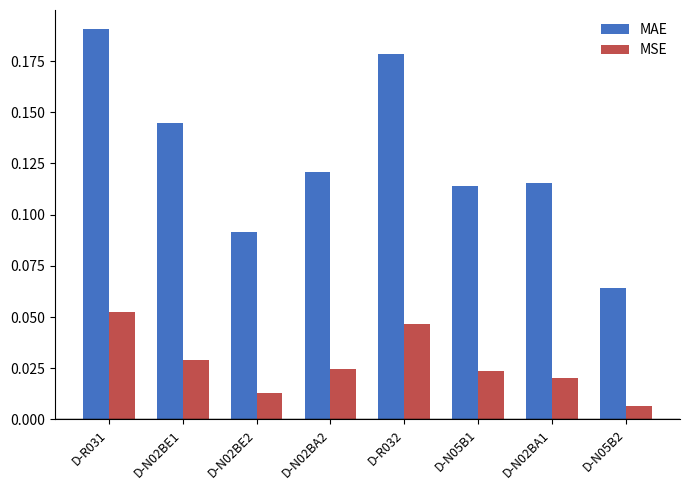

Which series has the largest range (max minus min)?

MAE